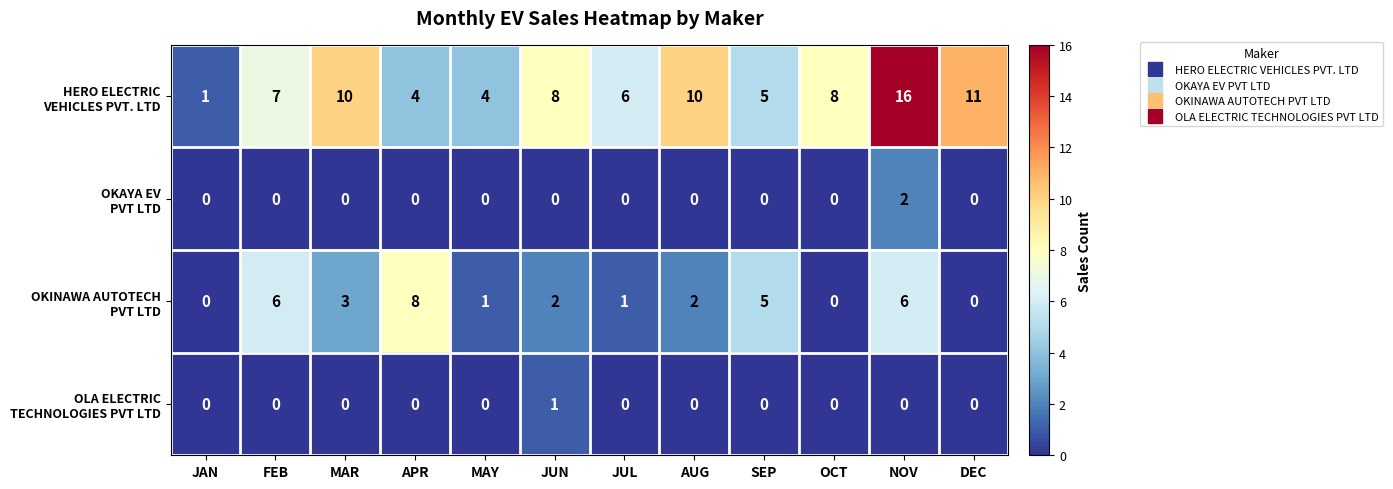

At which category is the sum across all series the highest?

NOV